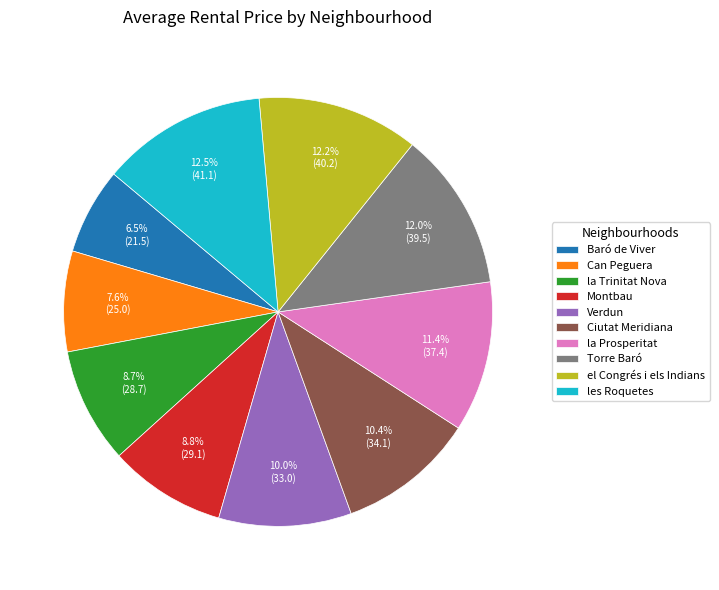

To the nearest percent, what percentage of the pie is Montbau?

9%